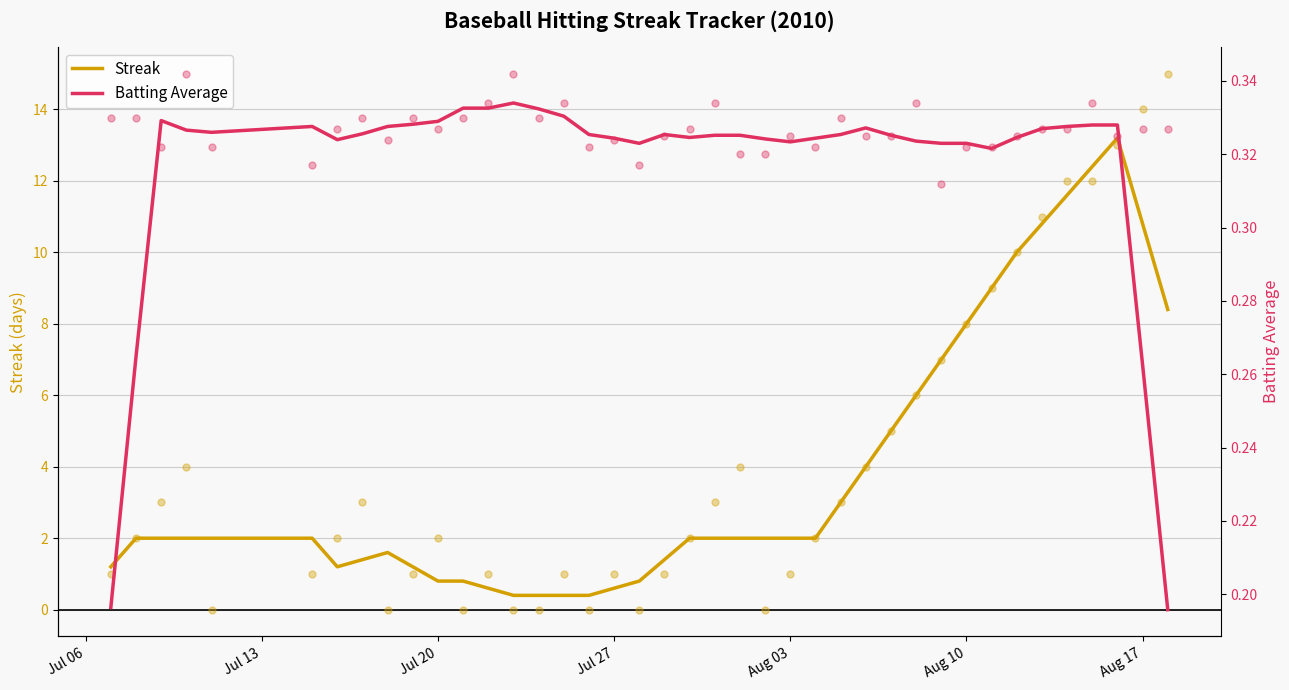

What is the lowest value of the Streak series?

0.4